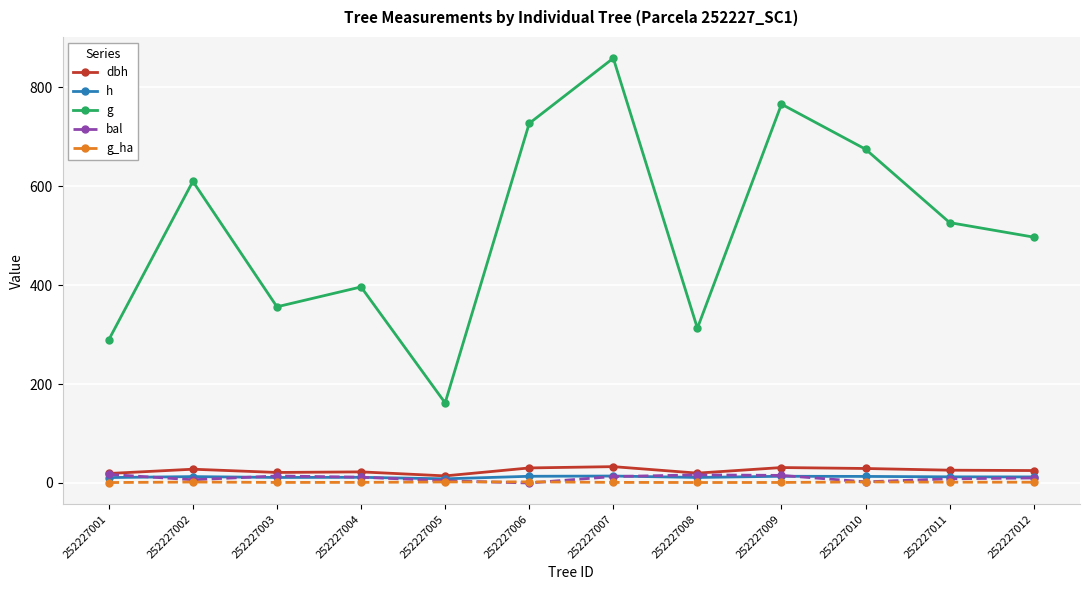

At which category does g reach its first local valley?

252227003